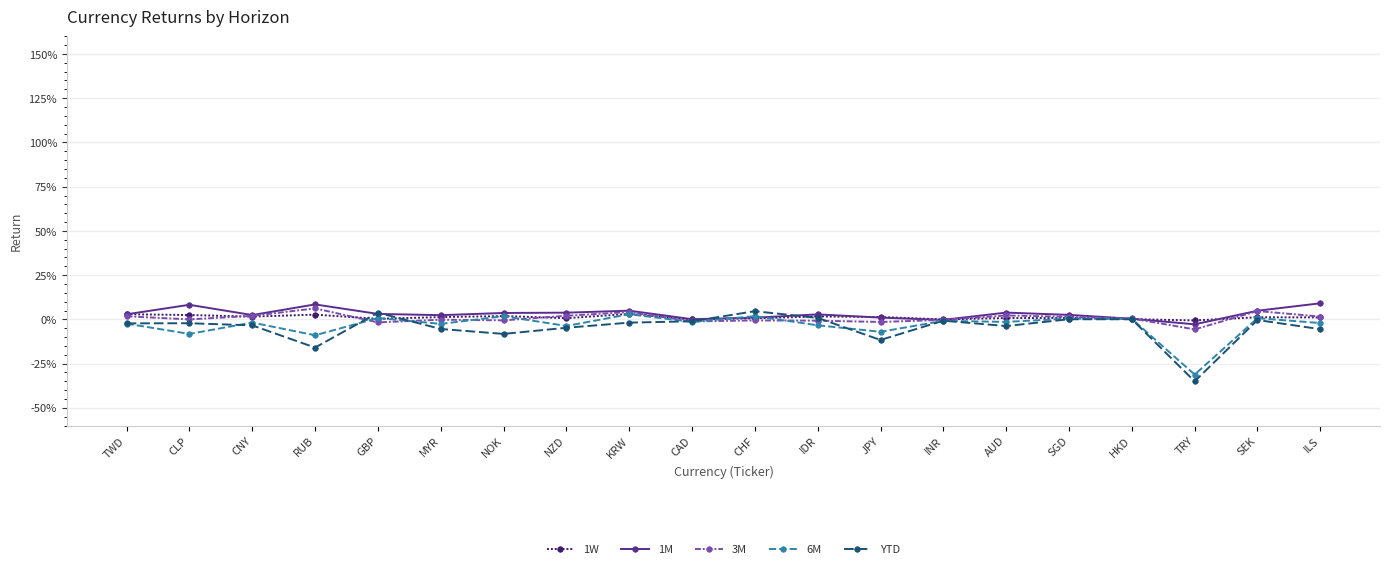

What is the label of the 8th point from the right?

JPY